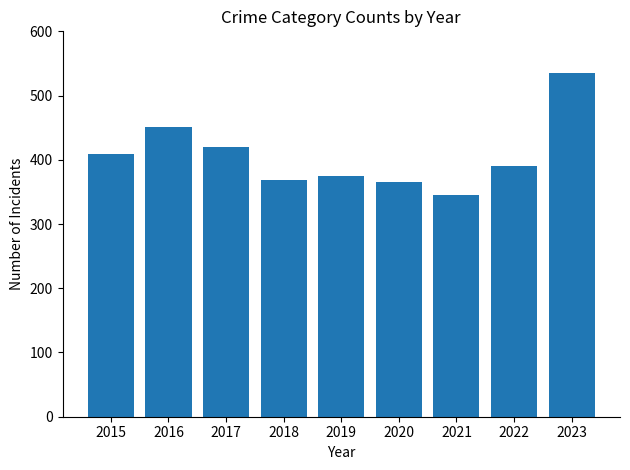

How many bars are there in total?

9